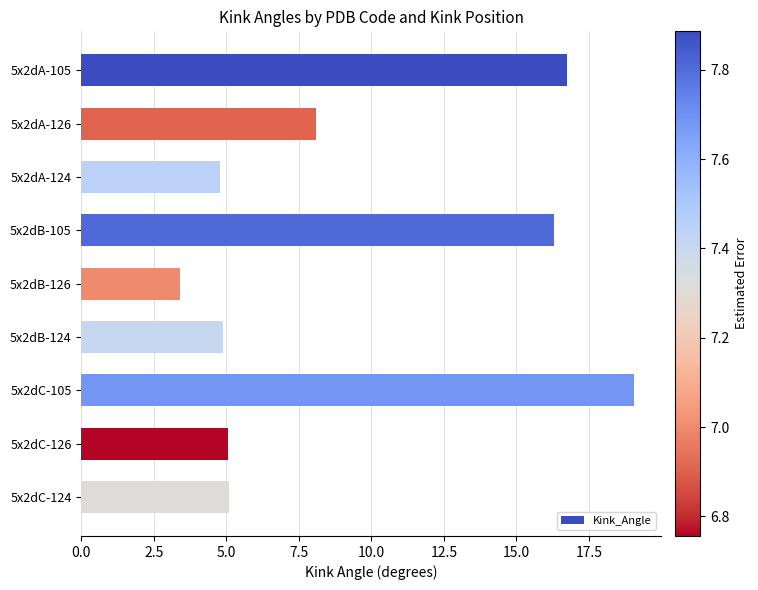

Which has a higher value, 5x2dB-124 or 5x2dB-126?

5x2dB-124